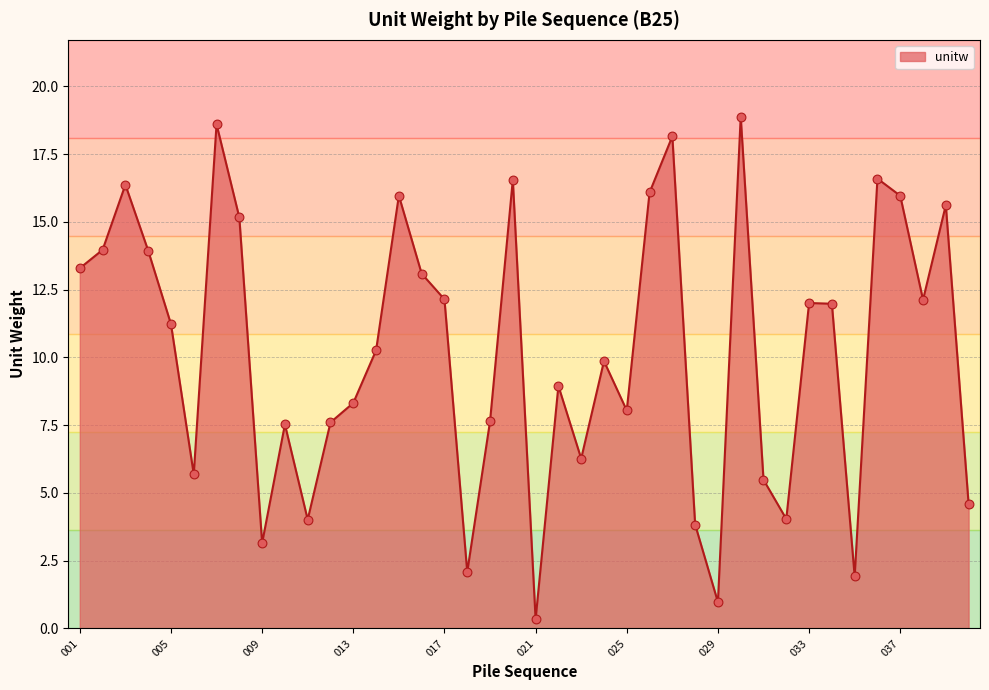

What is the greatest value displayed?

18.9